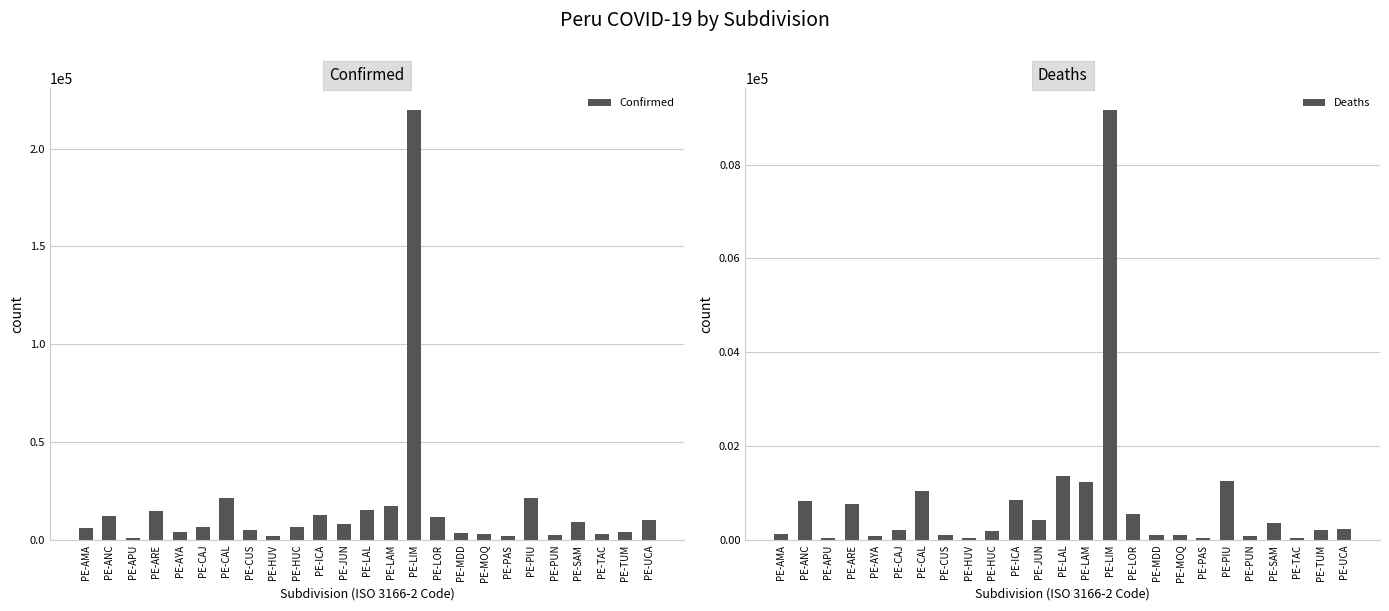

At which category does the chart reach its minimum across all series?

PE-TAC